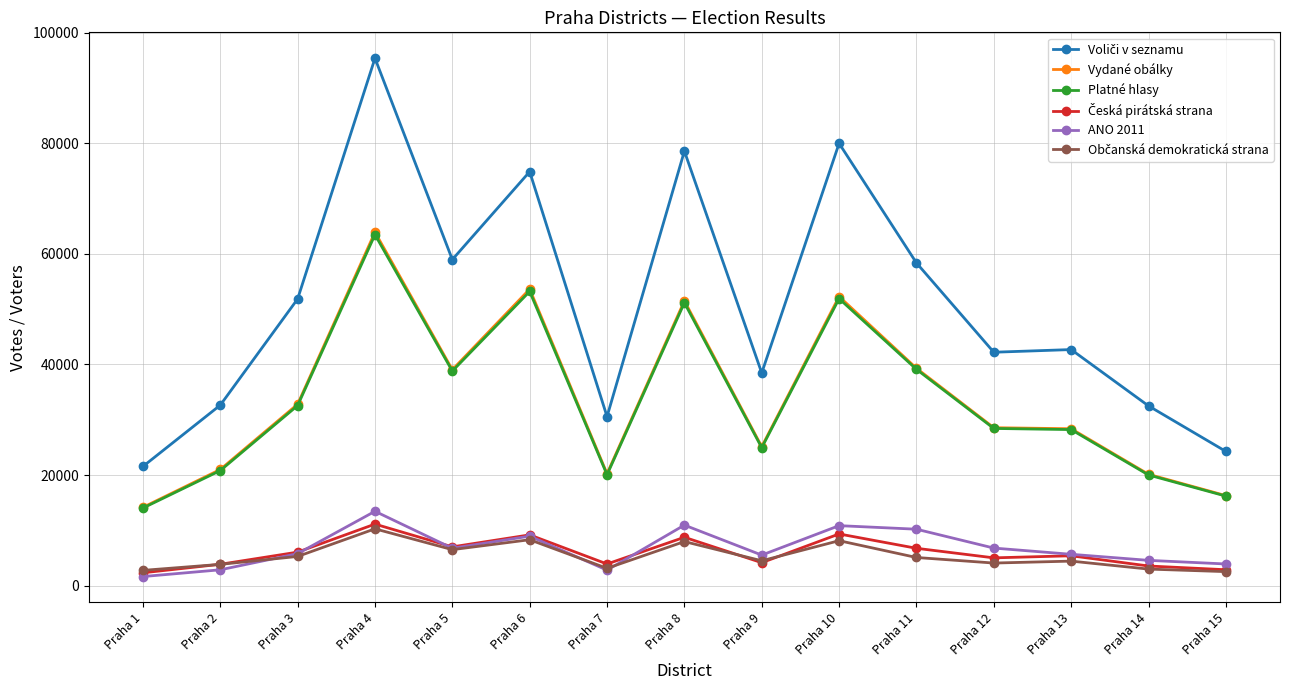

How many series are shown in this chart?

6